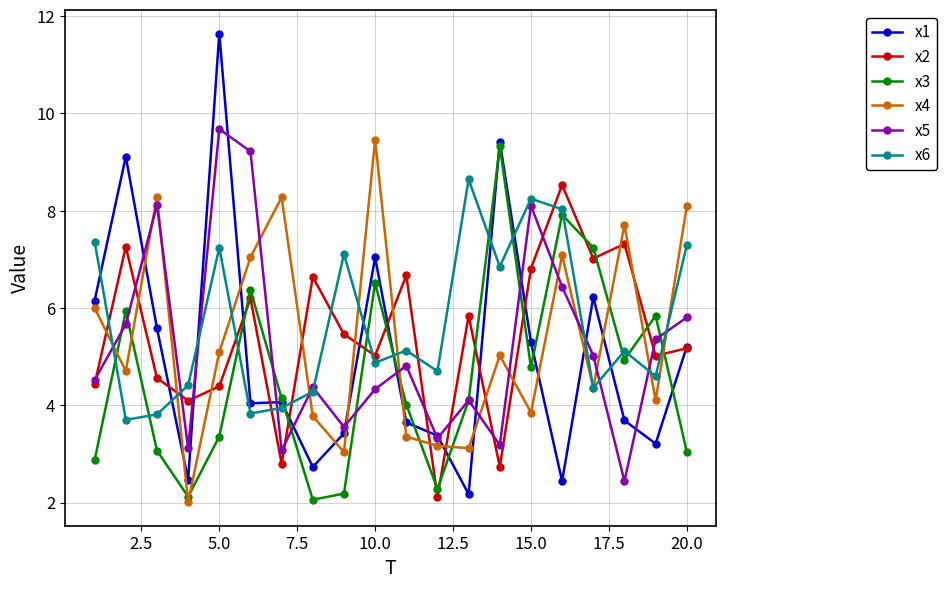

What are all the series names shown in the legend?

x1, x2, x3, x4, x5, x6